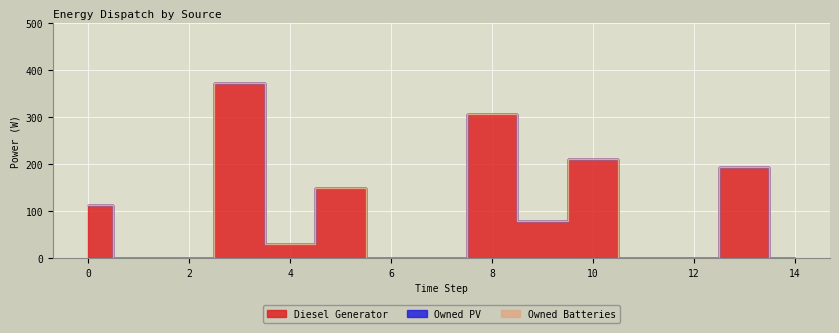

At 4, list the series in order from largest to smallest.

Diesel Generator, Owned PV, Owned Batteries